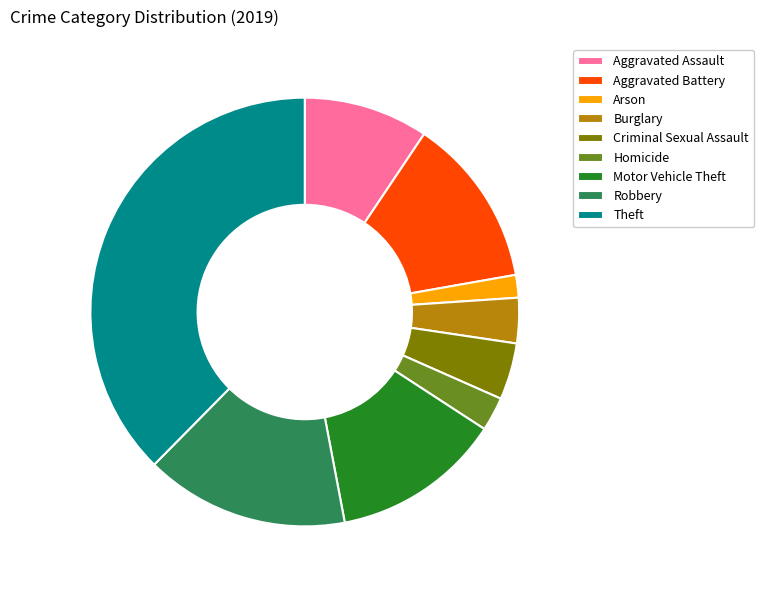

Is it true that Motor Vehicle Theft is 6% of the pie?

False